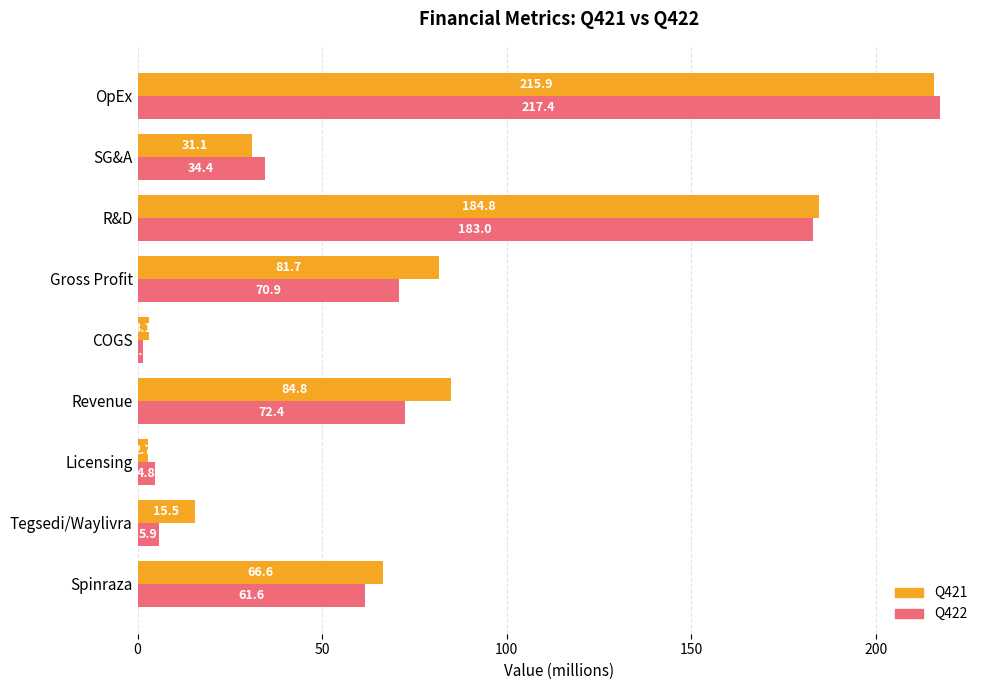

What is the sum of the Q422 values at Gross Profit and Licensing?

75.7